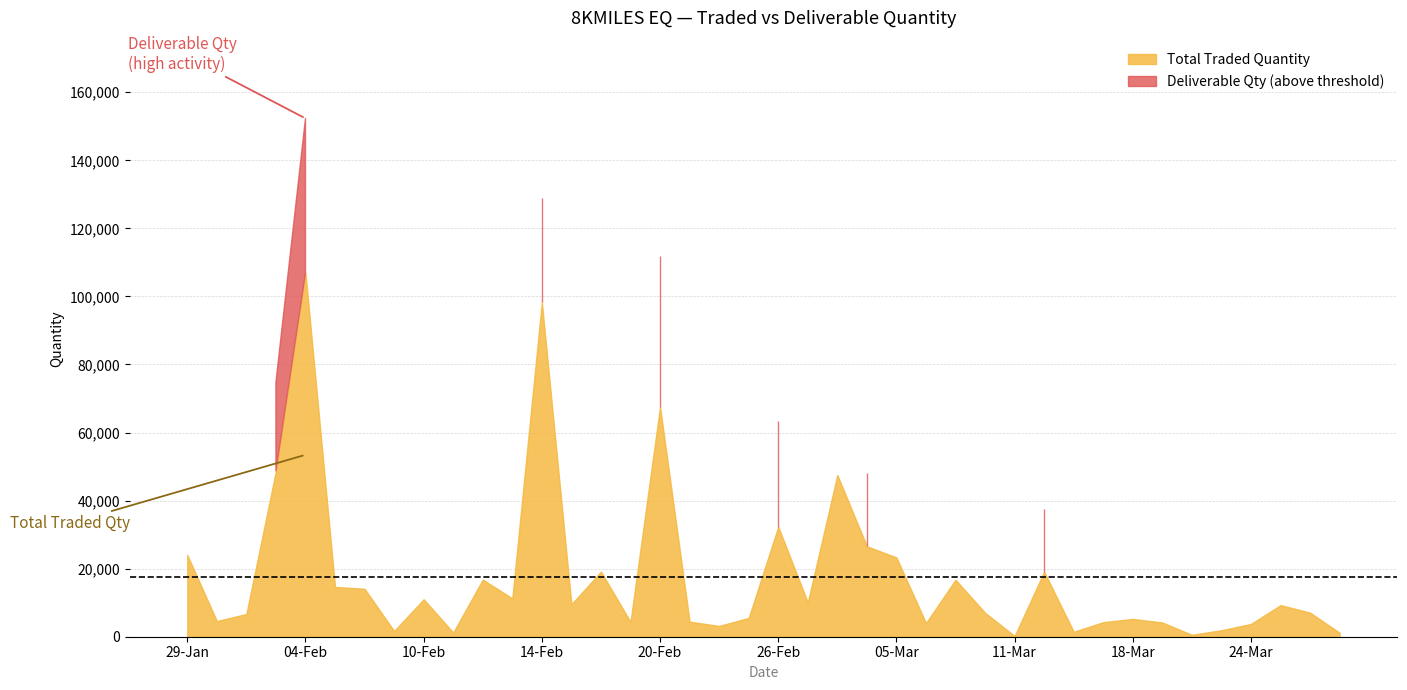

What is the label of the 26th point from the left?

06-Mar